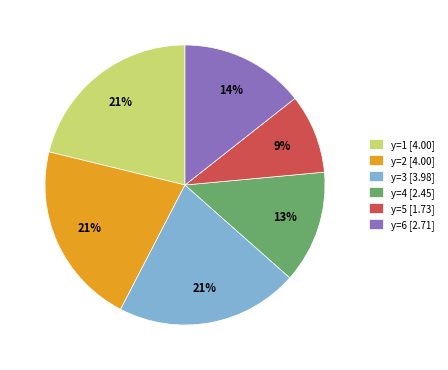

The y=3 slice represents 21% of the pie. True or false?

True